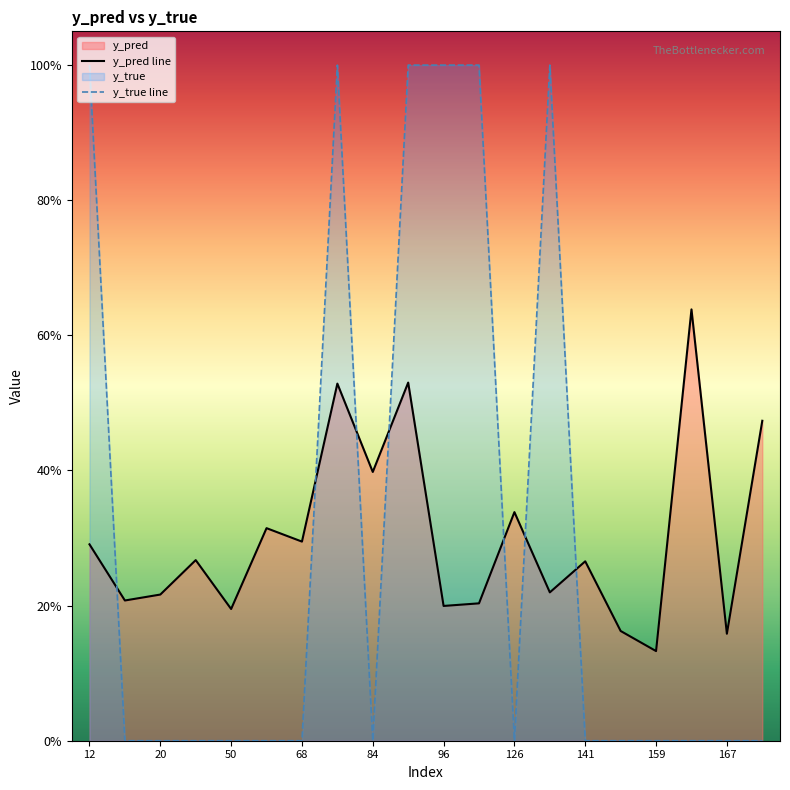

What is the difference between the maximum and second lowest values in the y_pred series?

0.5